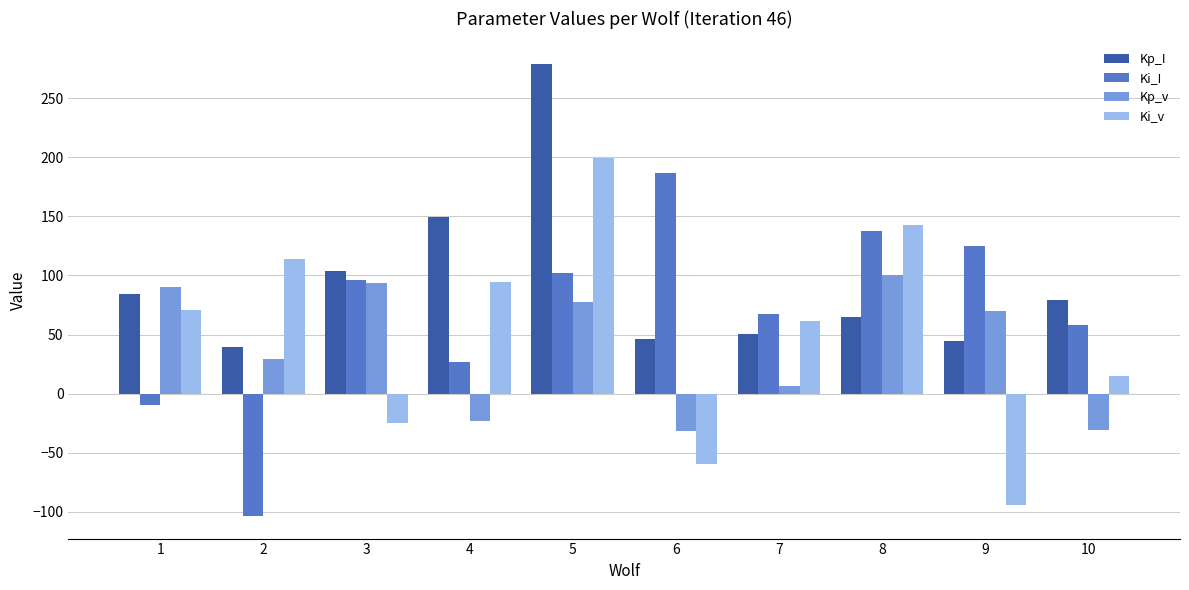

True or false: Ki_v has a value of 15.0 at 10.

True